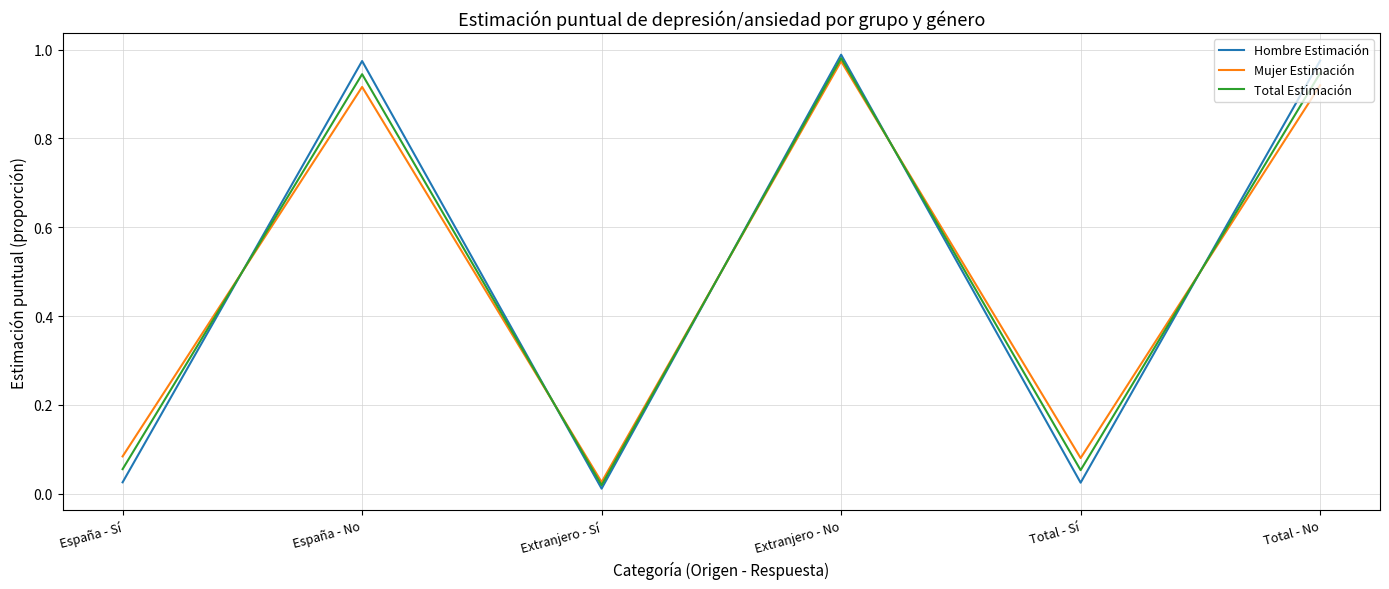

Which series ends up on top after the final intersection of Hombre Estimación and Mujer Estimación?

Hombre Estimación